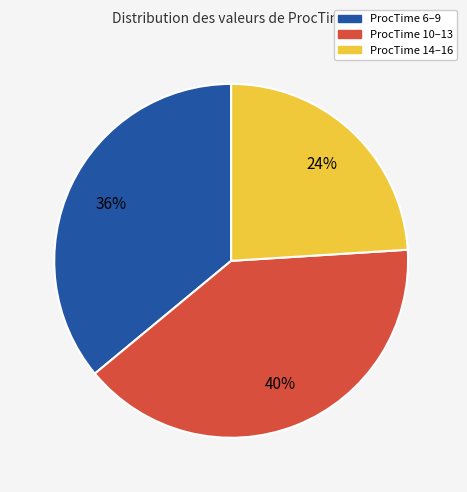

How many slices are in this pie chart?

3